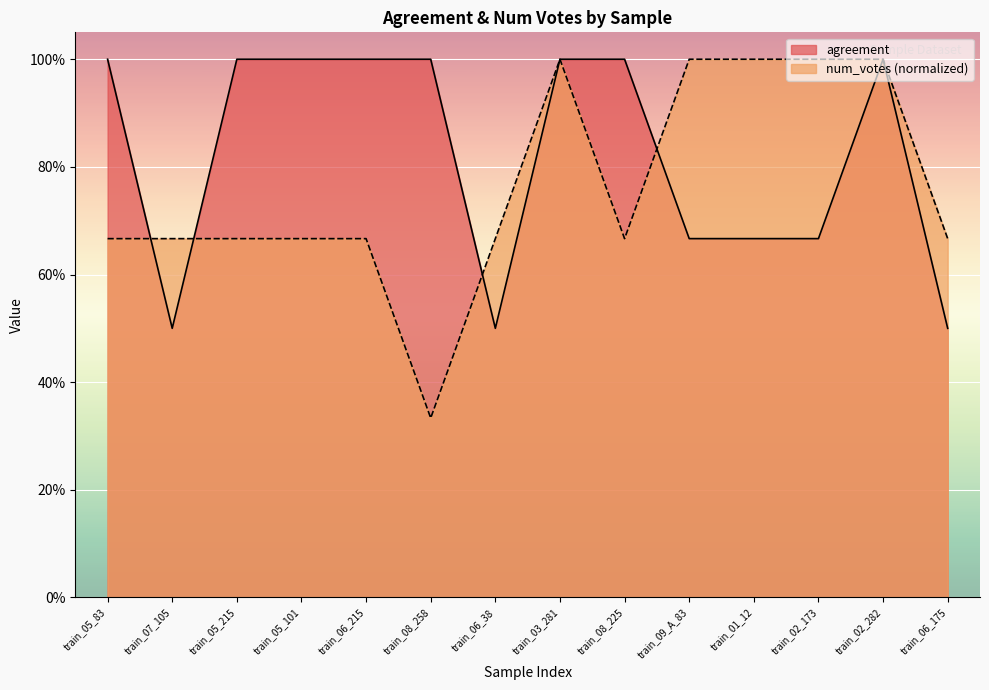

Does the chart display data point markers on the line(s)?

No